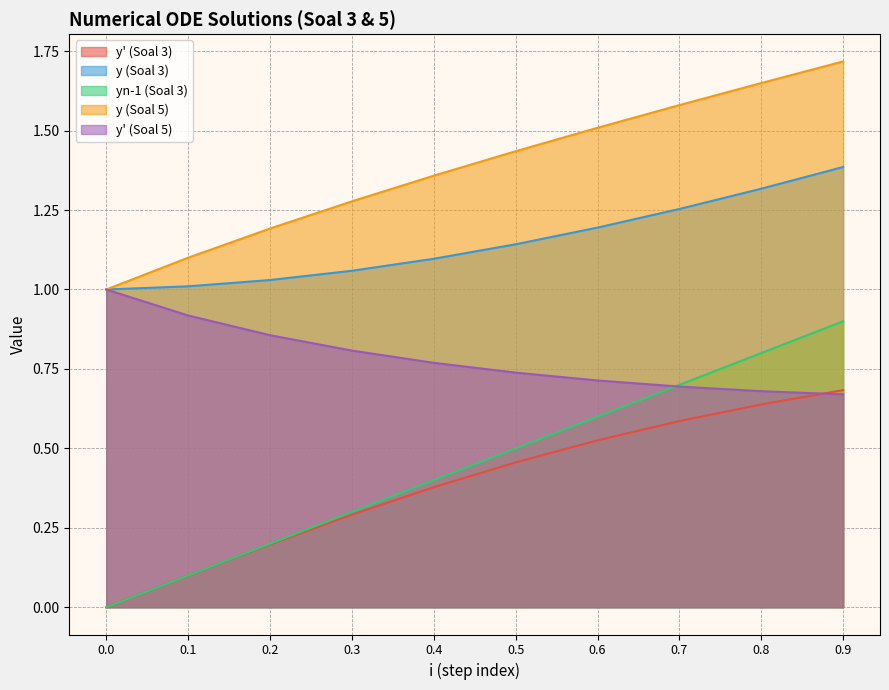

True or false: y' (Soal 5) has a value of 0.2 at 0.5.

False